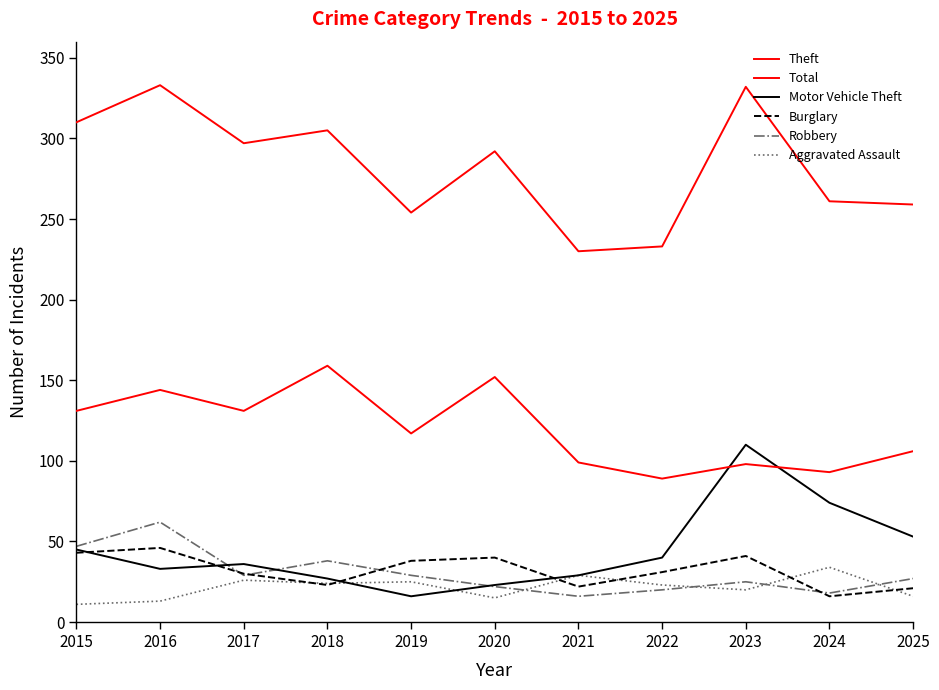

Reading right to left, extract all data points from this chart.

Theft: 106	93	98	89	99	152	117	159	131	144	131
Total: 259	261	332	233	230	292	254	305	297	333	310
Motor Vehicle Theft: 53	74	110	40	29	23	16	27	36	33	45
Burglary: 21	16	41	31	22	40	38	23	30	46	43
Robbery: 27	18	25	20	16	22	29	38	29	62	47
Aggravated Assault: 16	34	20	23	29	15	25	24	26	13	11